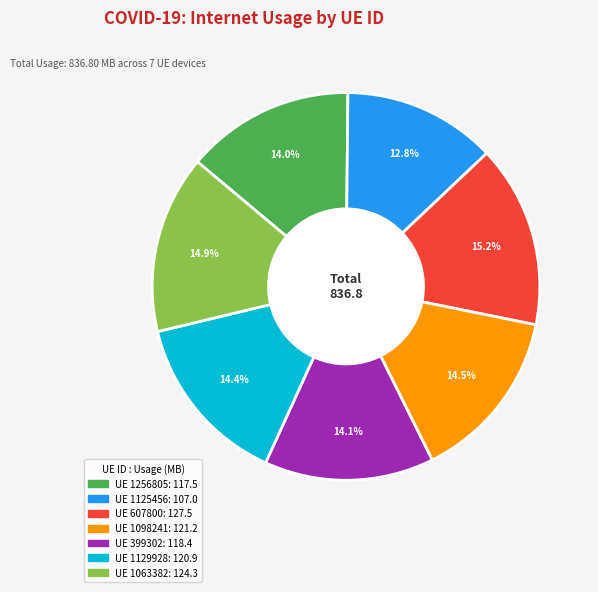

Is there a majority slice in this chart?

No